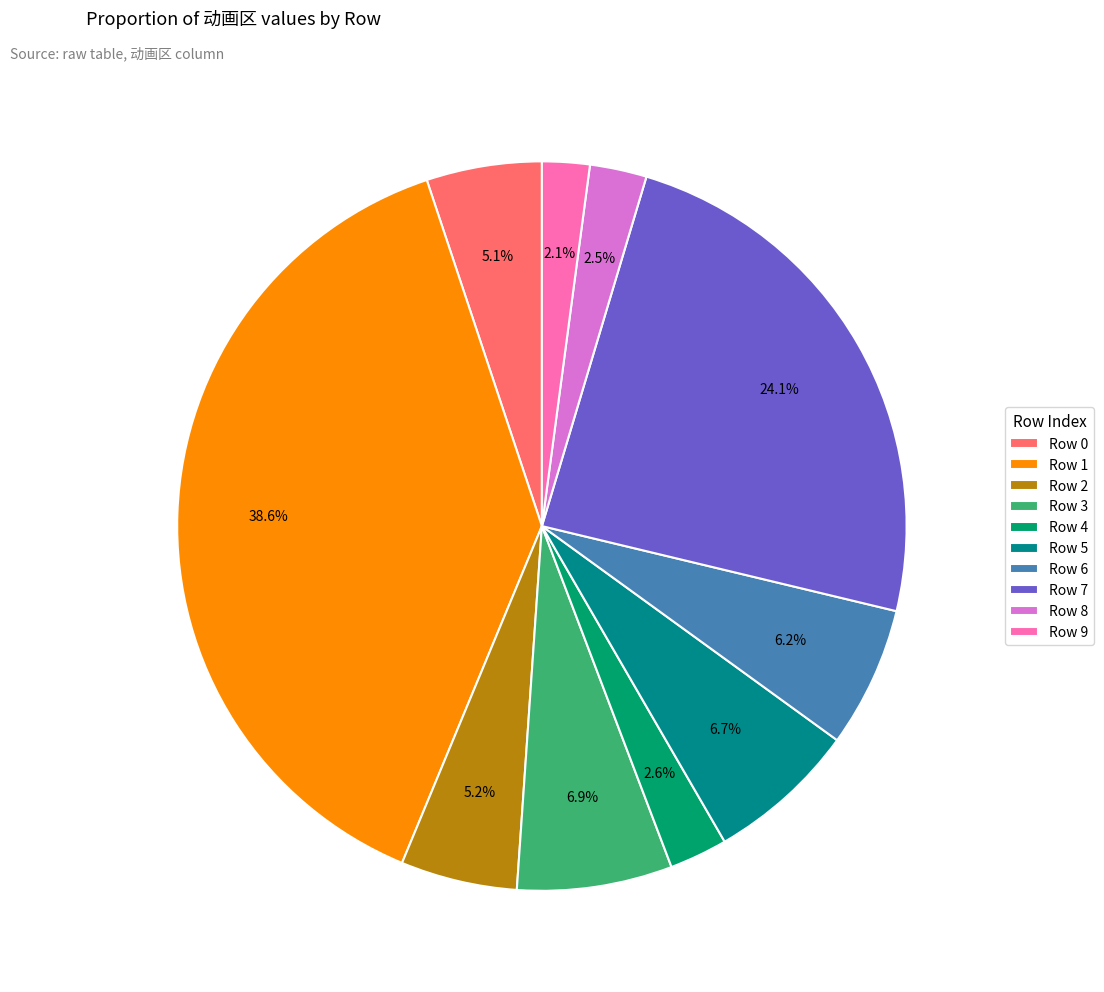

Count the number of slices in the pie.

10